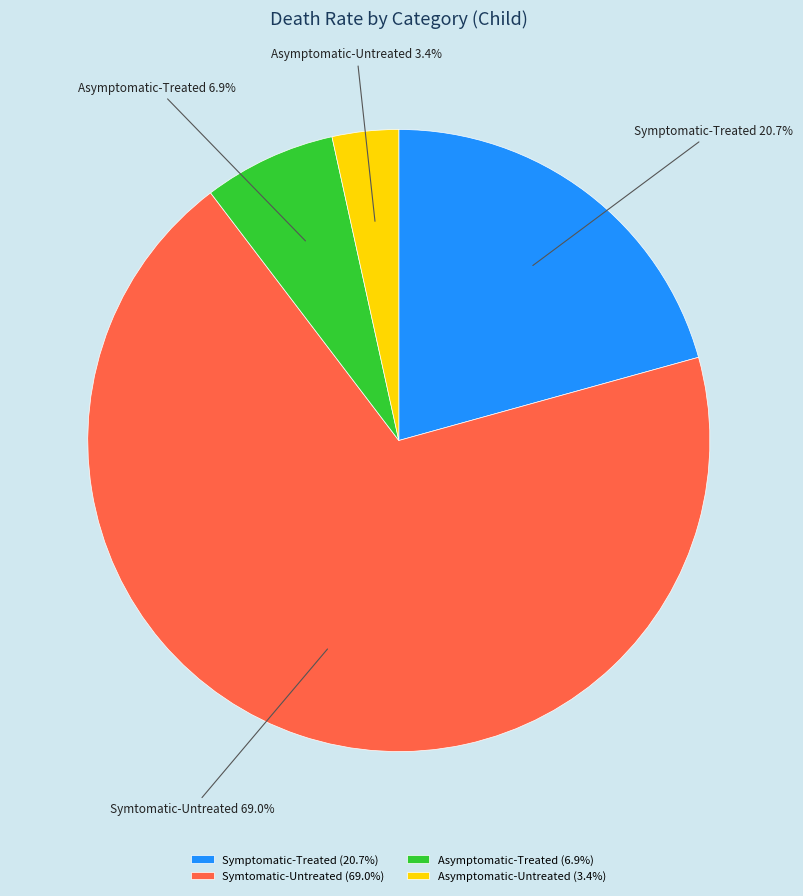

To the nearest percent, what is the average slice percentage?

25%